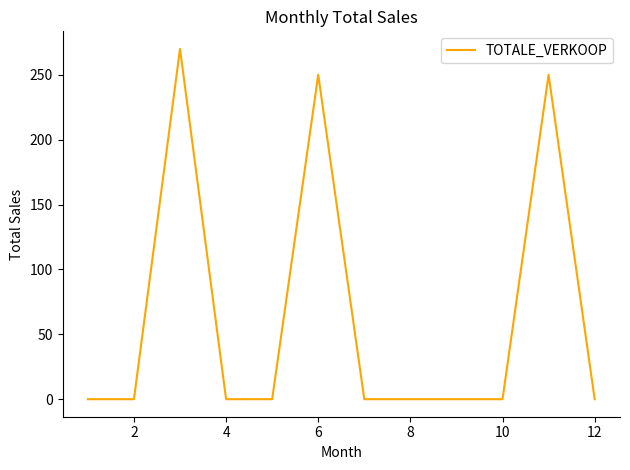

What is the greatest value displayed?

270